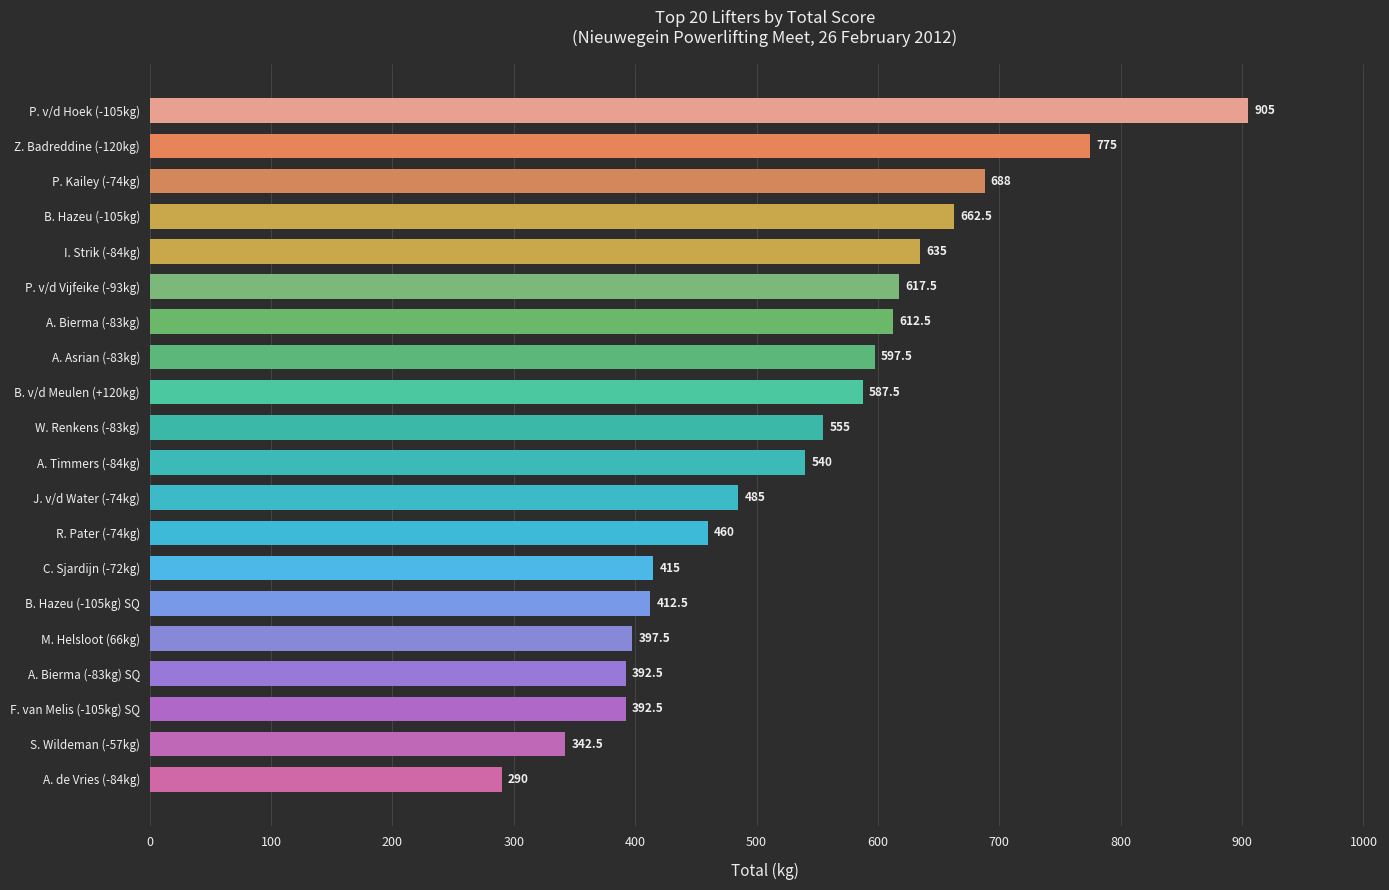

At which category does the chart reach its peak across all series?

P. v/d Hoek (-105kg)